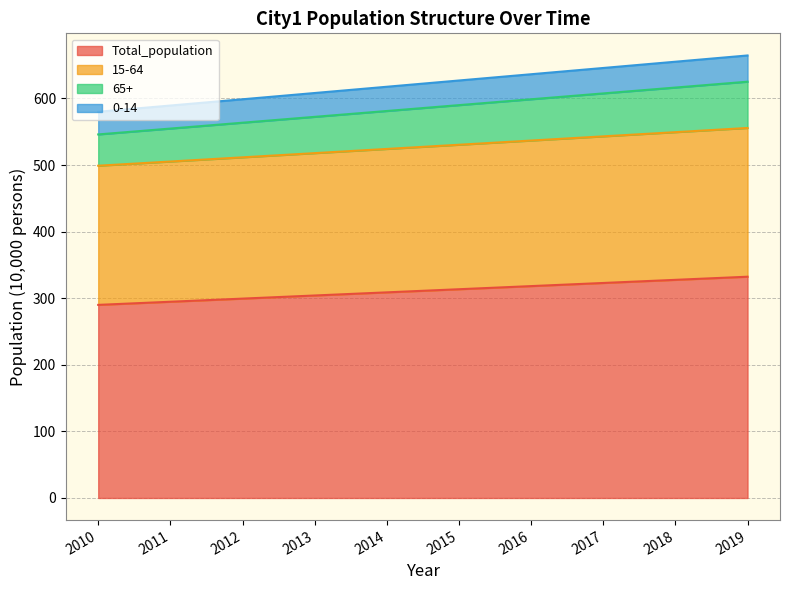

True or false: Total_population and 0-14 cross at least once.

False